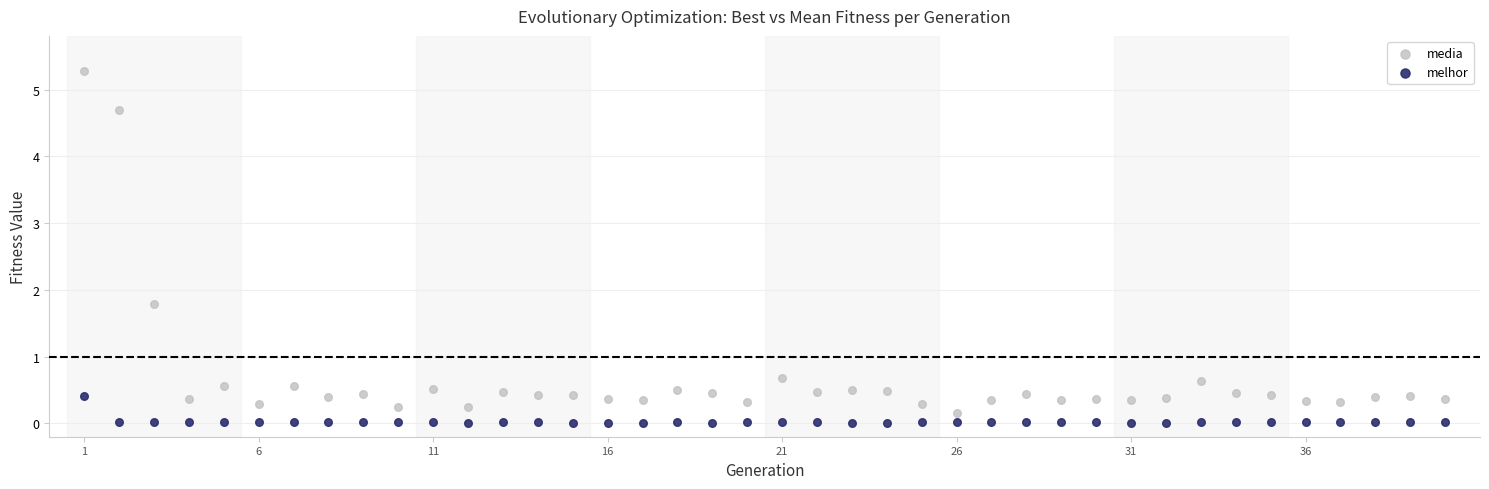

Across all data points, what is the range of X values (max minus min)?

39.0